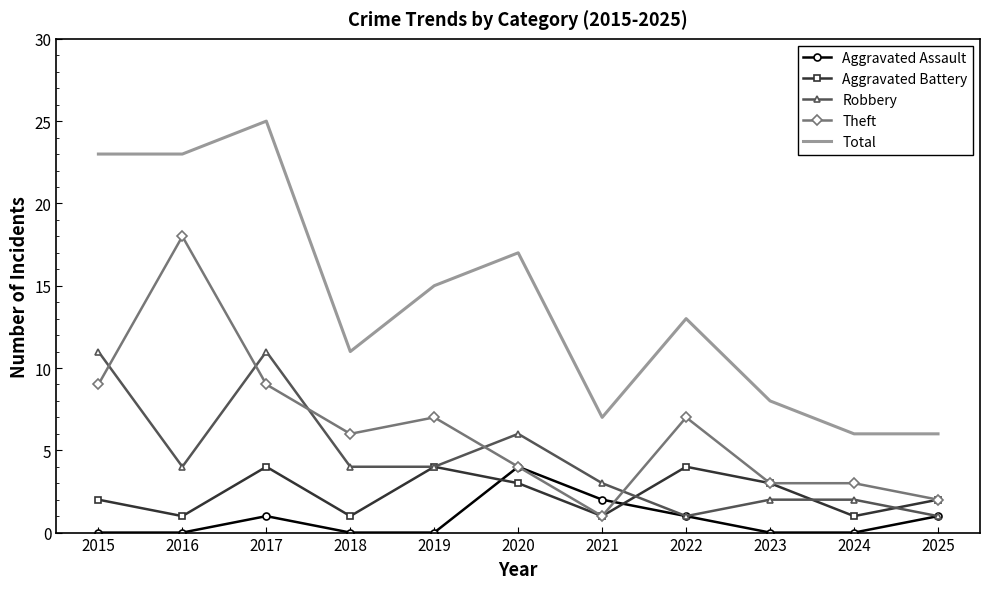

Which series has the largest total across all categories?

Total